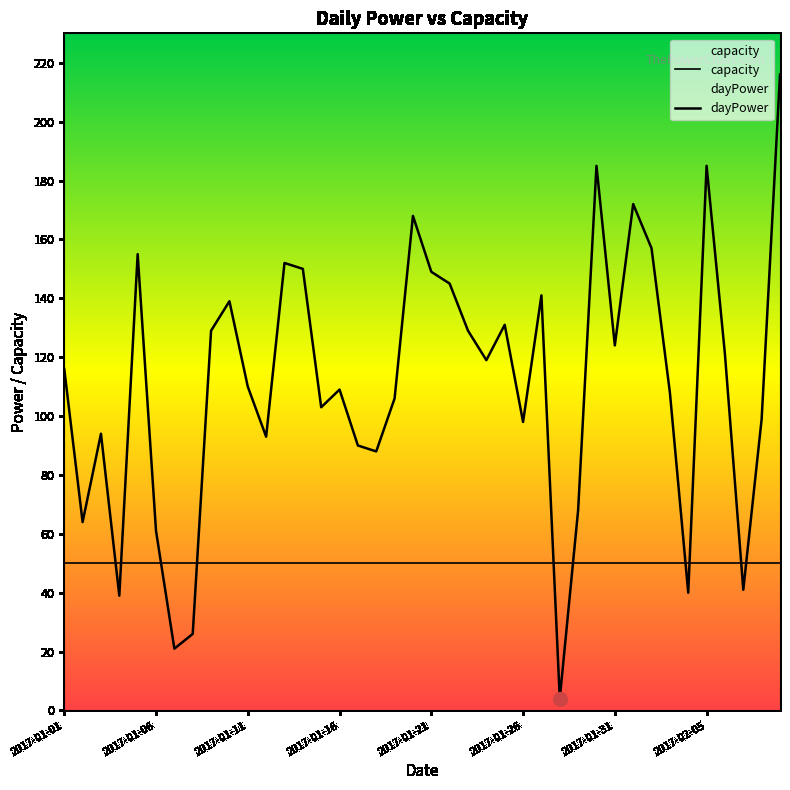

Which category has the lowest value across all series?

2017-01-28